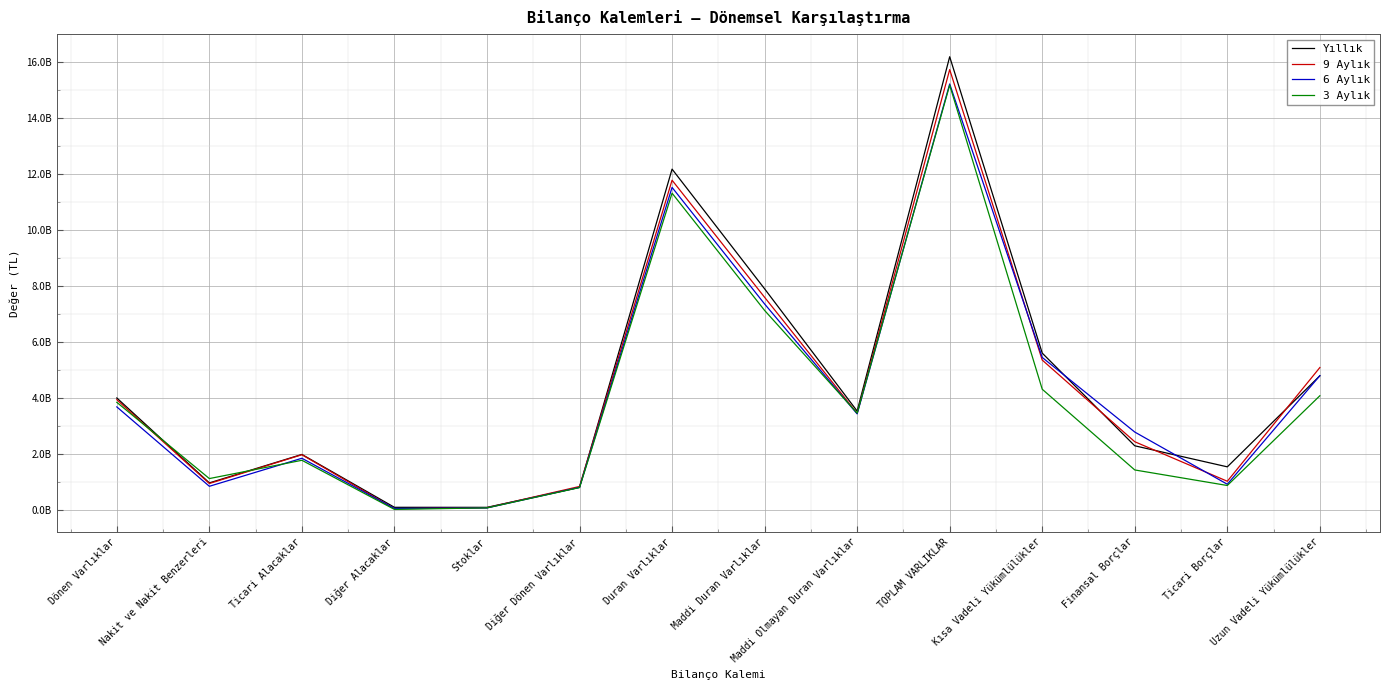

What is the difference between the 3 Aylık values at Stoklar and Duran Varlıklar?

11221494000